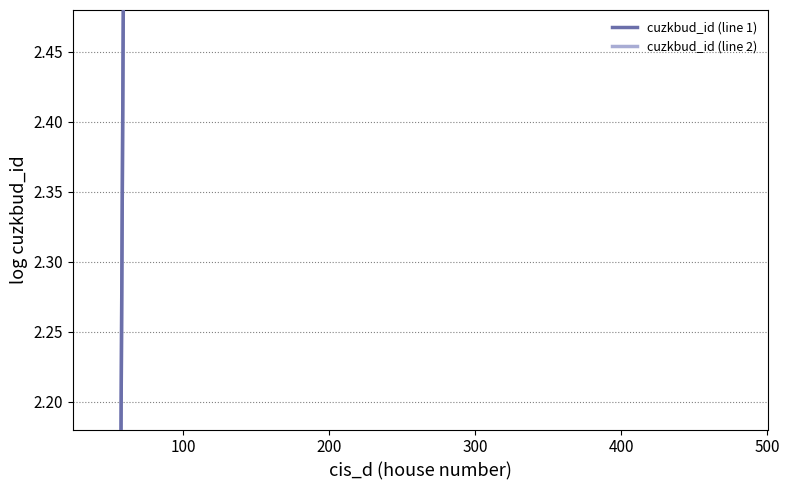

Which series has the largest total across all categories?

cuzkbud_id (line 2)